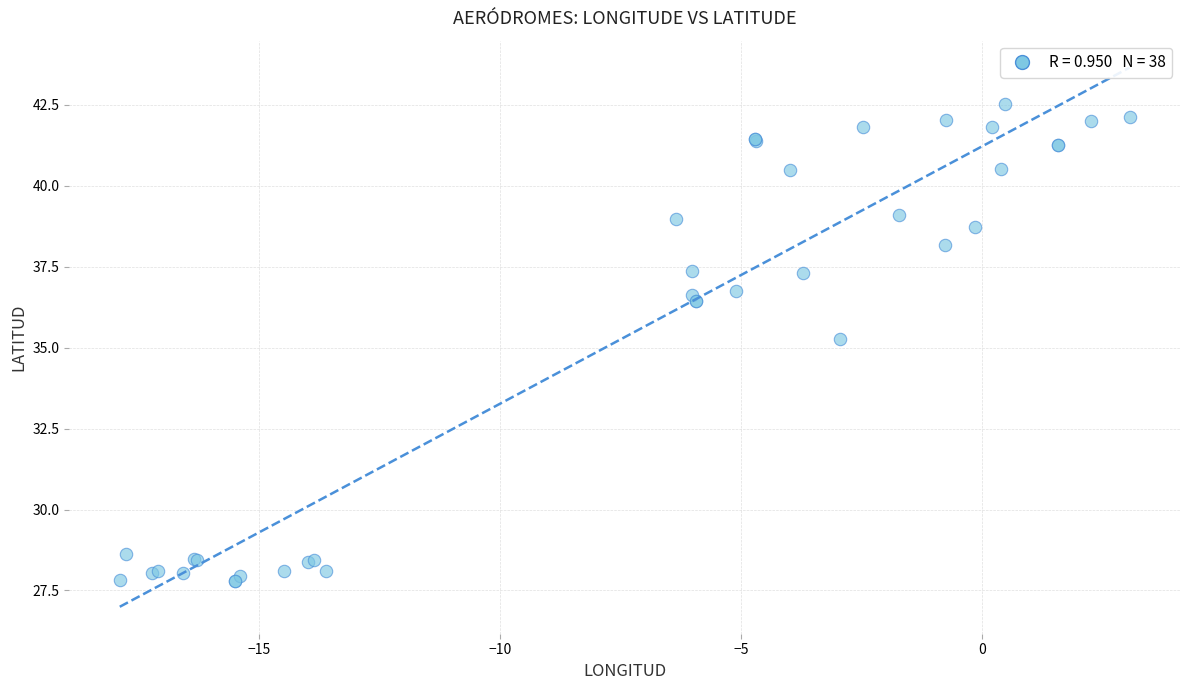

What Y value in the scatter plot is closest to 35?

35.3